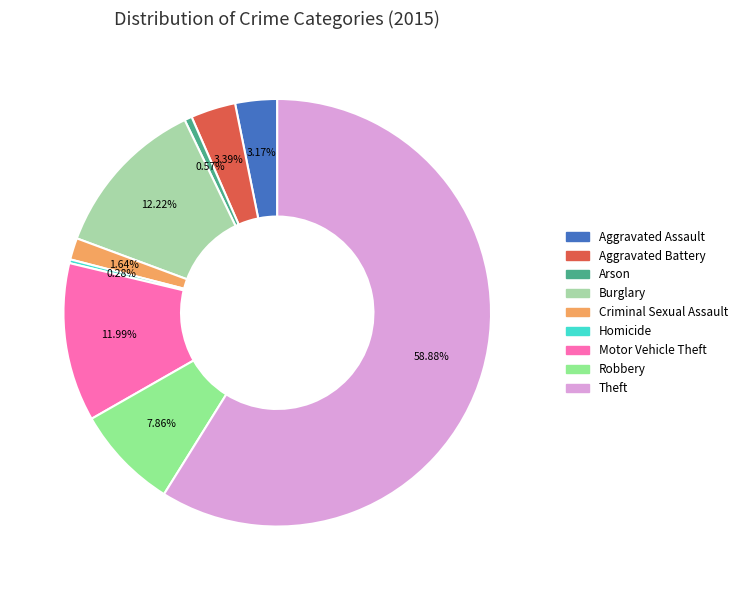

Count the number of slices in the pie.

9